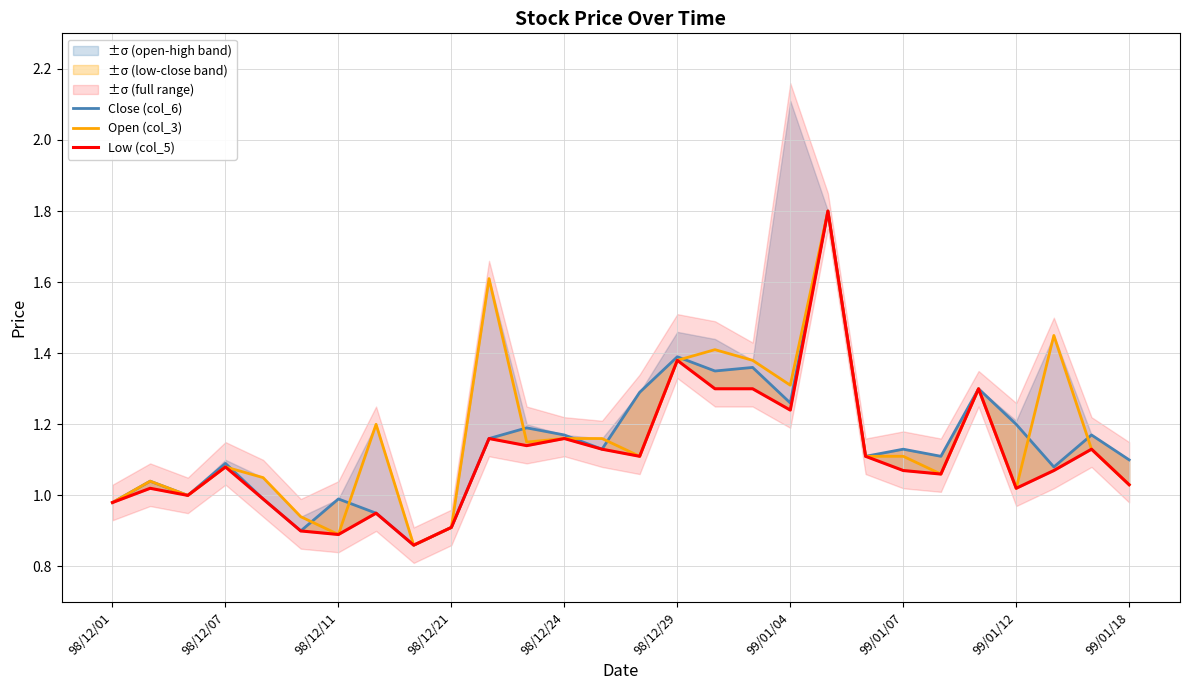

The Open (col_3) series shows 1.4 at 99/01/18. True or false?

False